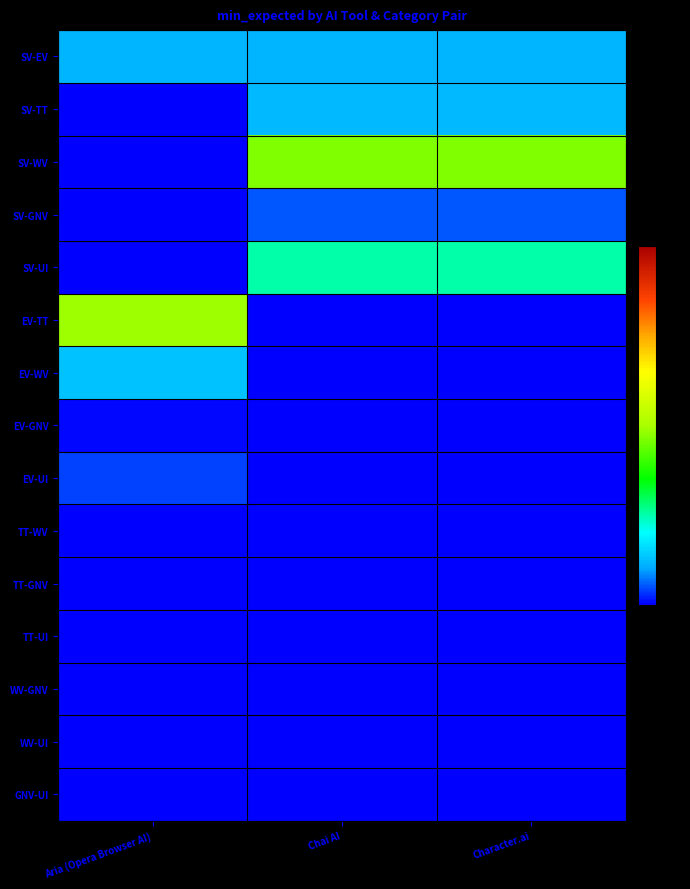

Which category has the highest value across all series?

Aria (Opera Browser AI)